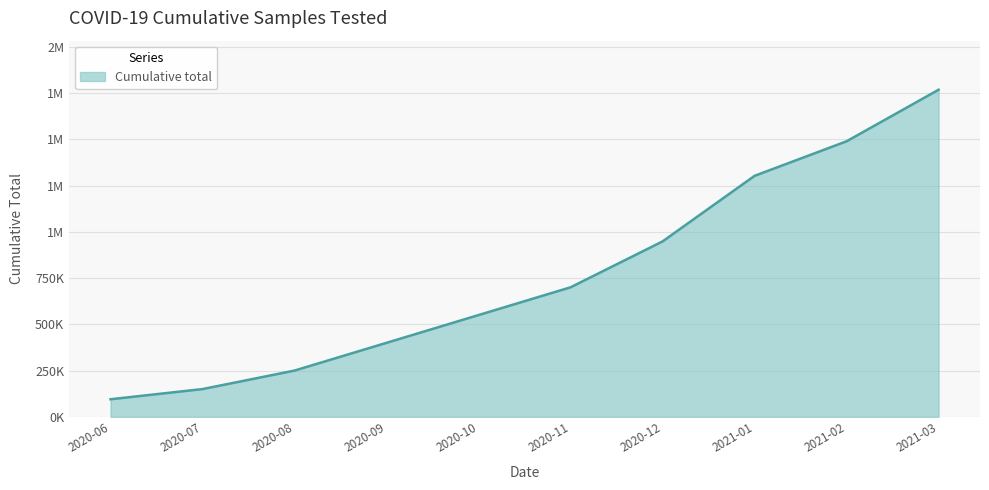

What is the difference between the values at 2020-11 and 2020-08?

450000